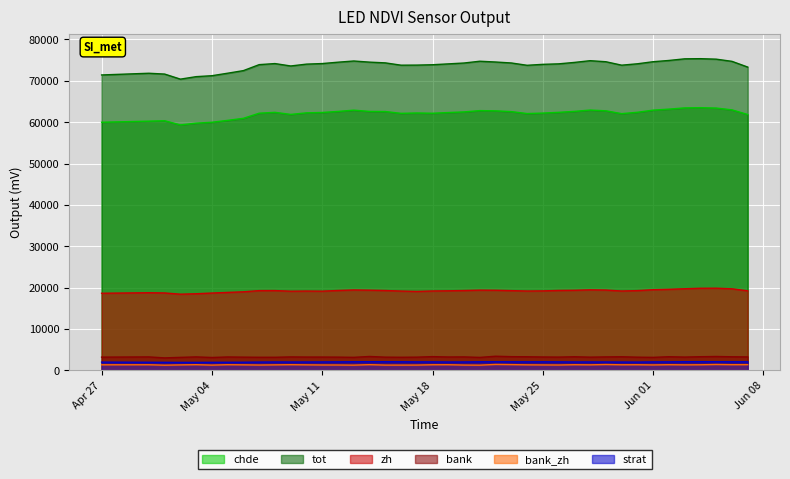

What are all the series names shown in the legend?

chde, tot, zh, bank, bank_zh, strat